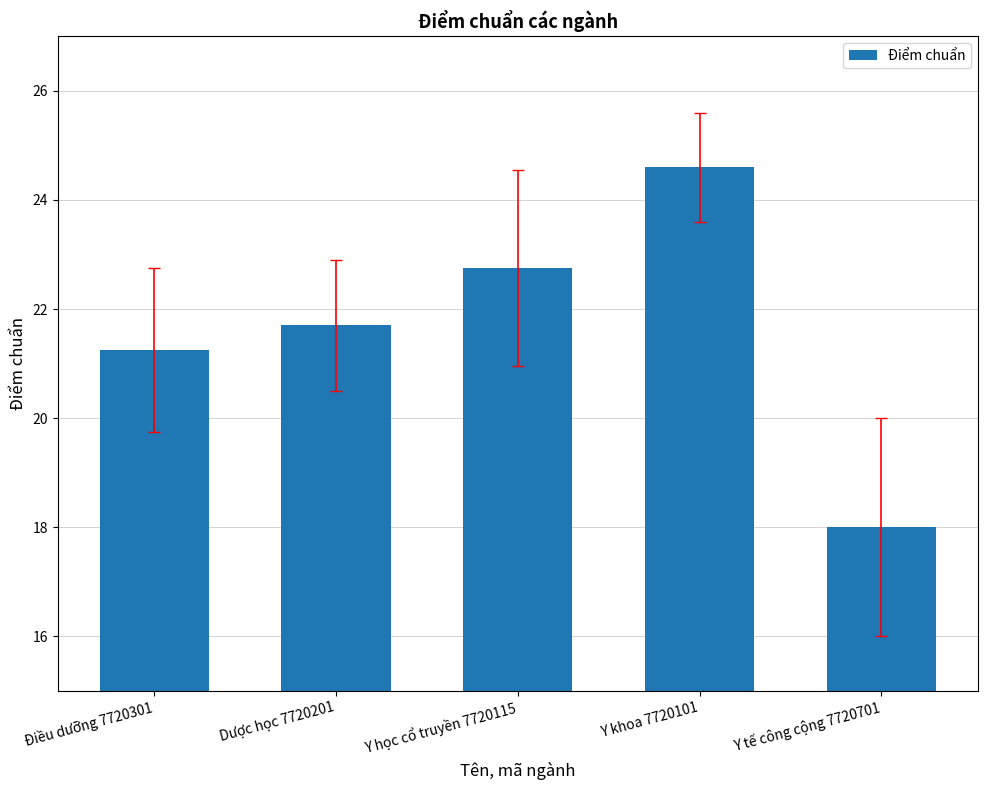

What is the sum of all values?

108.3